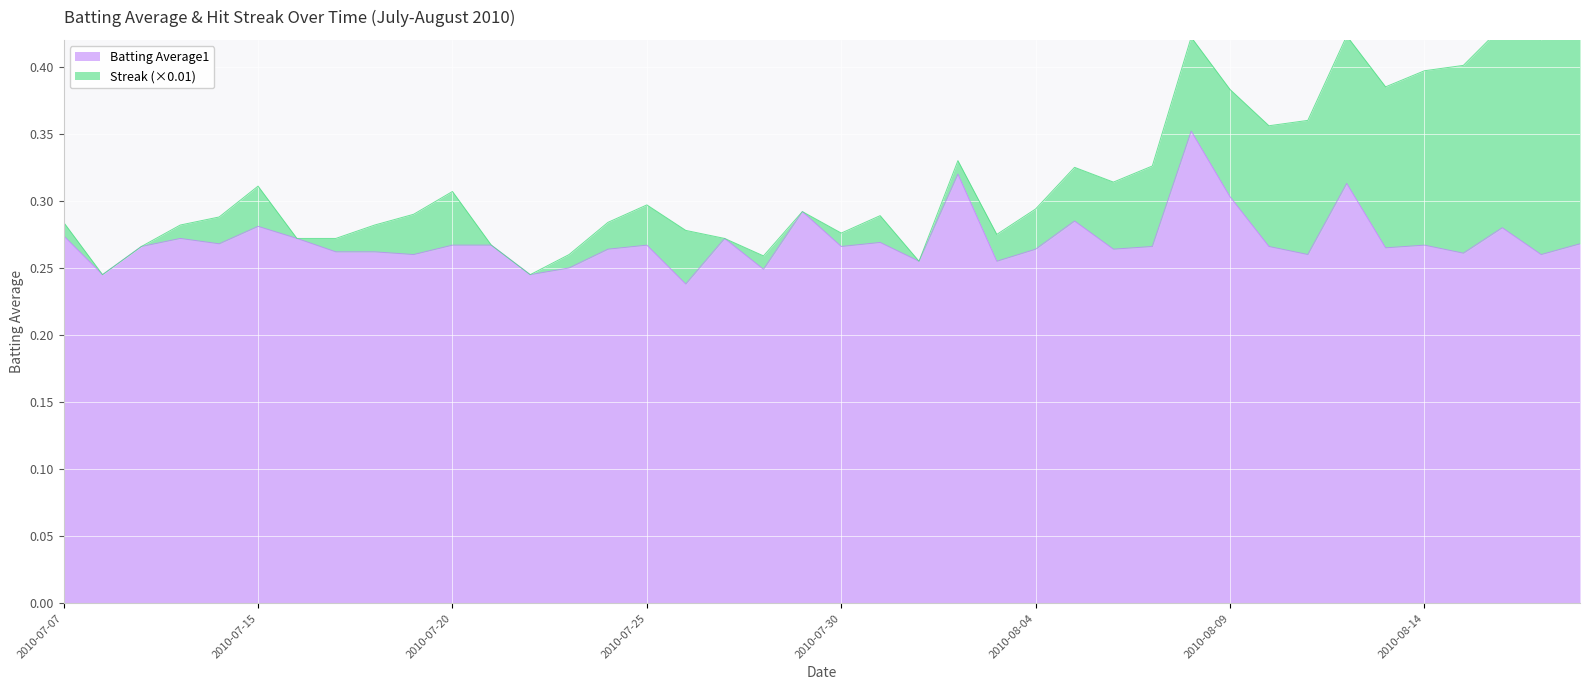

List the labels in order of value, smallest first.

2010-07-26, 2010-07-08, 2010-07-22, 2010-07-28, 2010-07-23, 2010-08-01, 2010-08-03, 2010-07-19, 2010-08-11, 2010-08-17, 2010-08-15, 2010-07-17, 2010-07-18, 2010-07-24, 2010-08-04, 2010-08-06, 2010-08-13, 2010-07-09, 2010-07-30, 2010-08-07, 2010-08-10, 2010-07-20, 2010-07-21, 2010-07-25, 2010-08-14, 2010-07-11, 2010-08-18, 2010-07-31, 2010-07-10, 2010-07-16, 2010-07-27, 2010-07-07, 2010-08-16, 2010-07-15, 2010-08-05, 2010-07-29, 2010-08-09, 2010-08-12, 2010-08-02, 2010-08-08